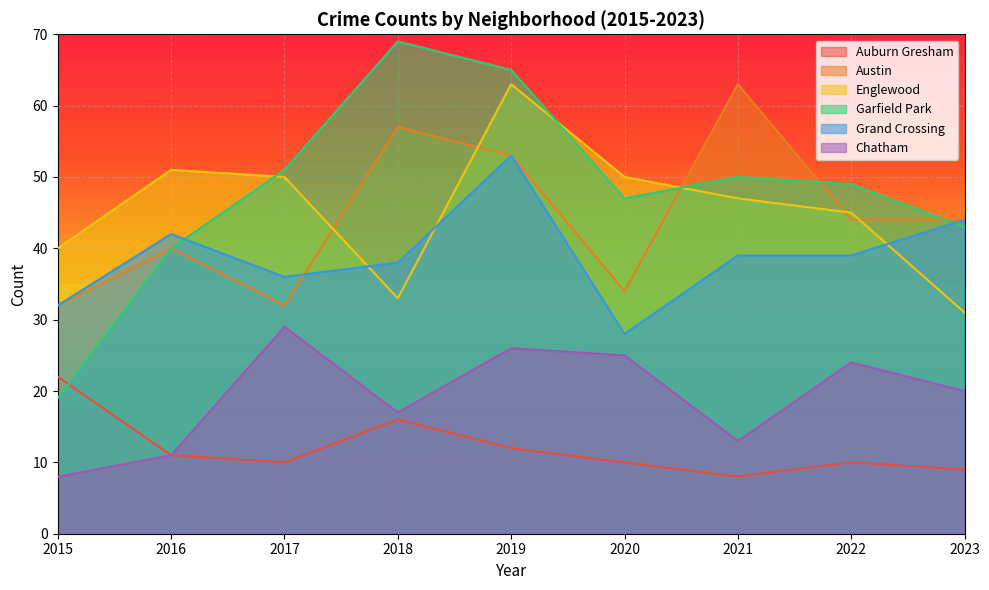

Does the chart display data point markers on the line(s)?

No